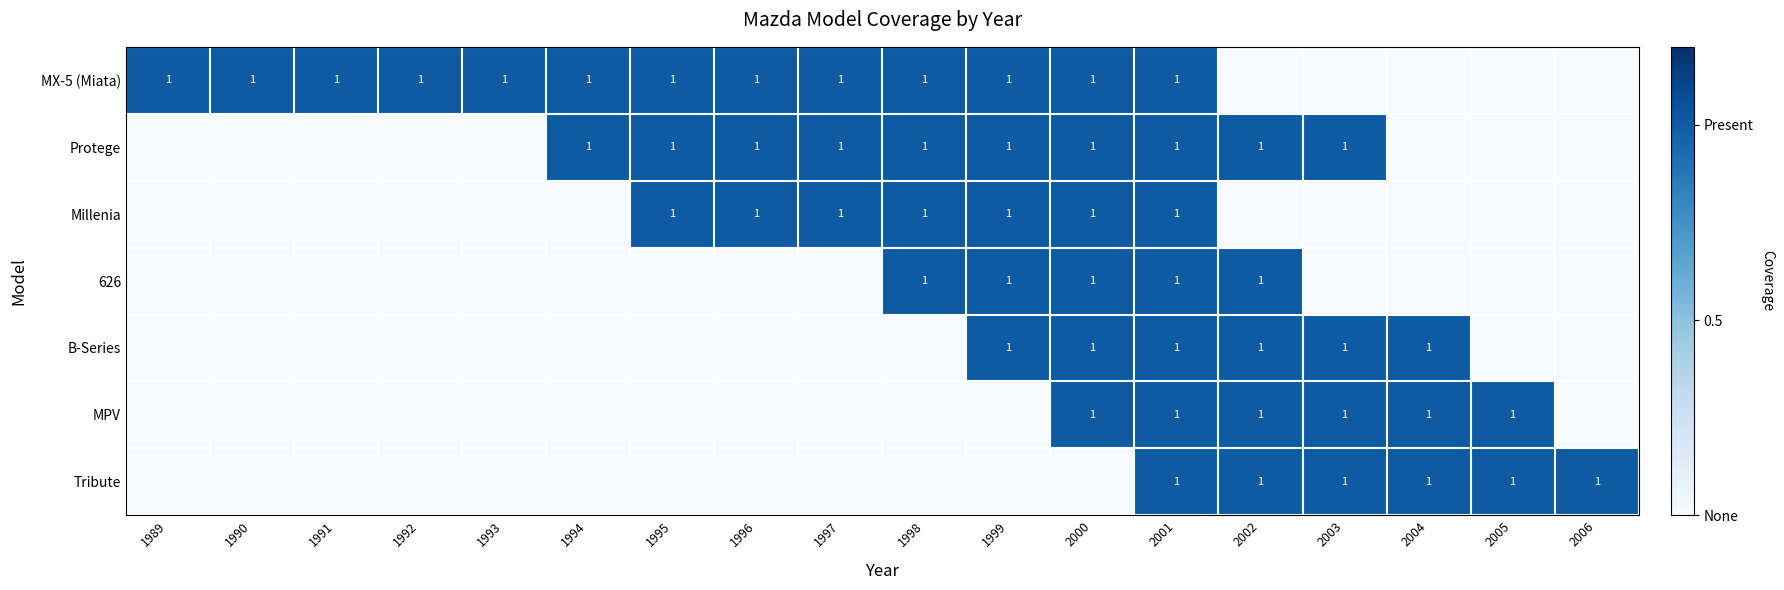

What is the spread (max minus min) of values at 1997?

1